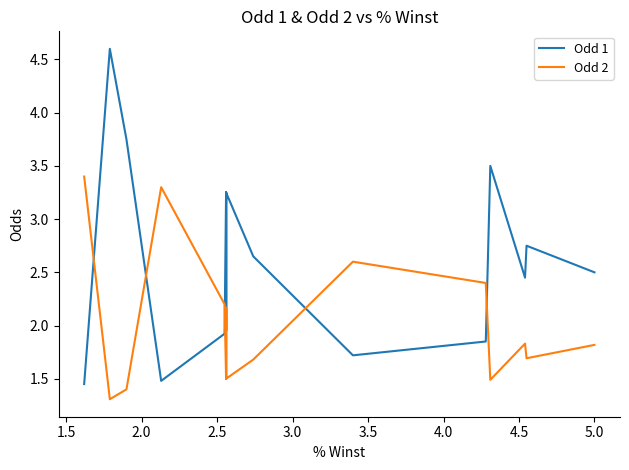

Which series has the largest range (max minus min)?

Odd 1